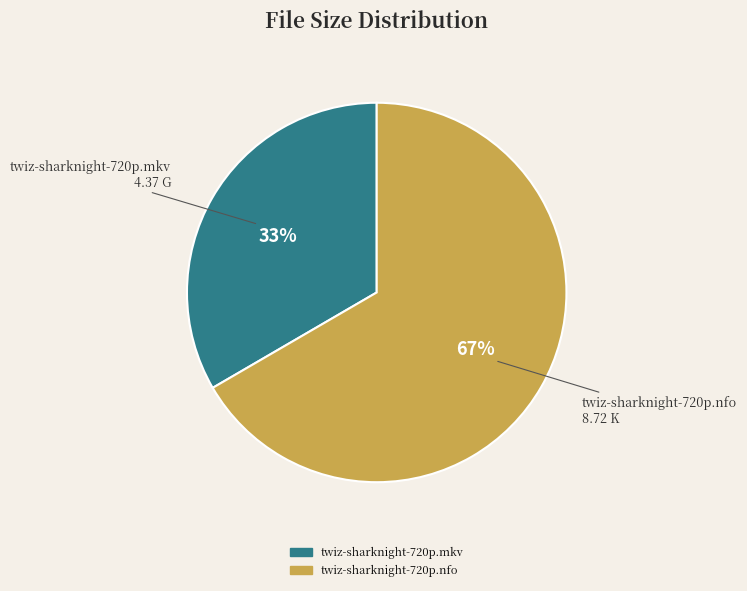

Does twiz-sharknight-720p.nfo represent more than half of the total?

Yes